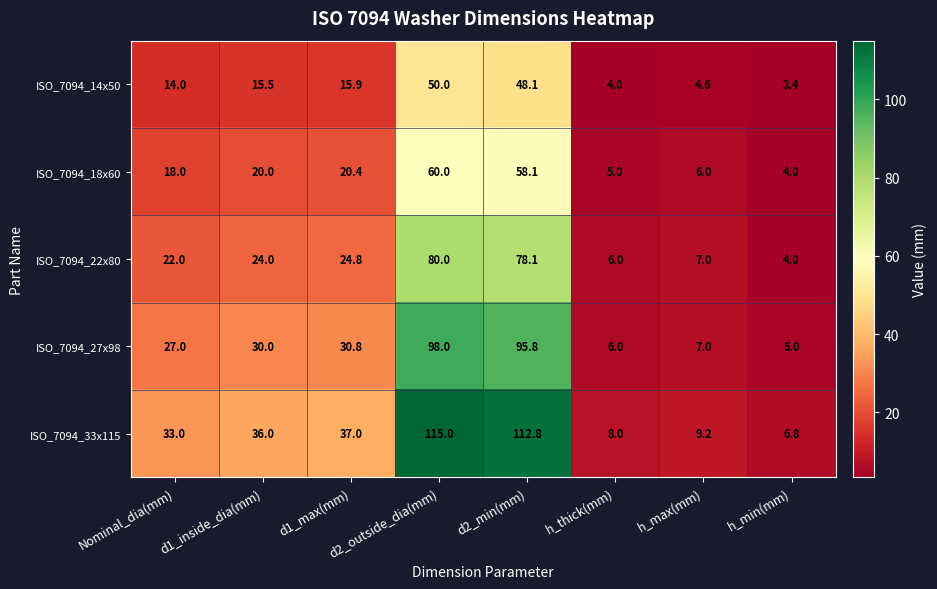

Which series changed the most between d1_max(mm) and d2_min(mm)?

ISO_7094_33x115